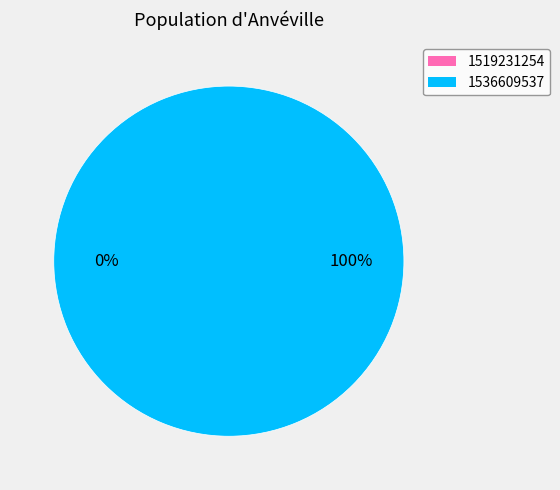

Which category accounts for the majority?

1536609537